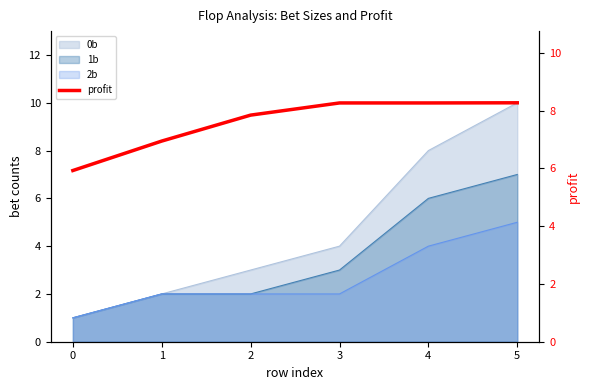

Where does the data first go above 8?

3